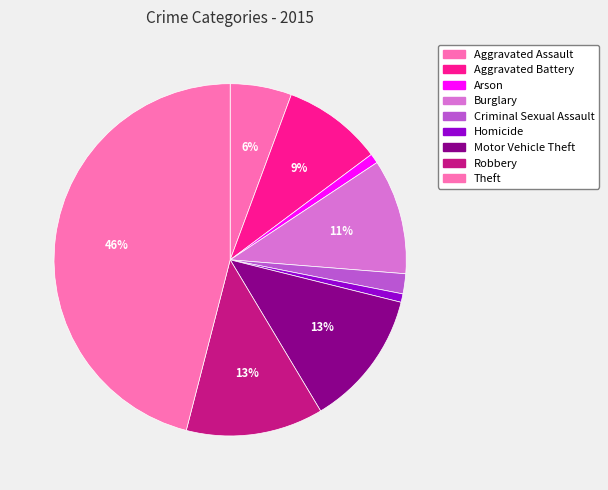

To the nearest percent, what is the combined percentage of Aggravated Battery and Homicide?

10%